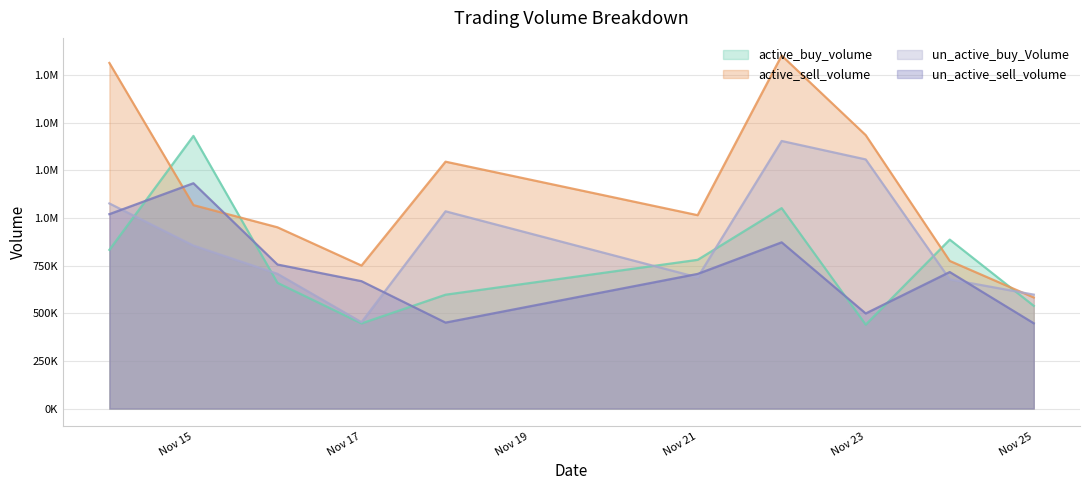

At which label is active_sell_volume closest to 1217858?

2022-11-18